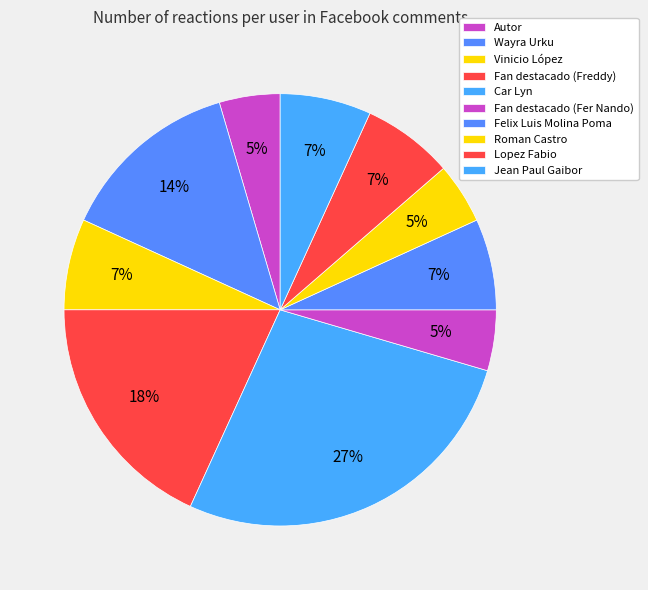

What percentage is the Jean Paul Gaibor slice, to the nearest percent?

7%